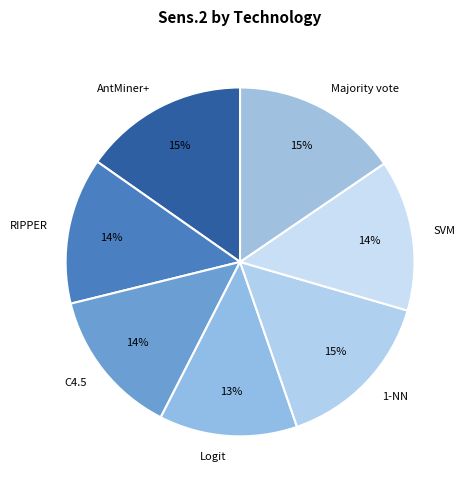

What percentage is the C4.5 slice, to the nearest percent?

14%